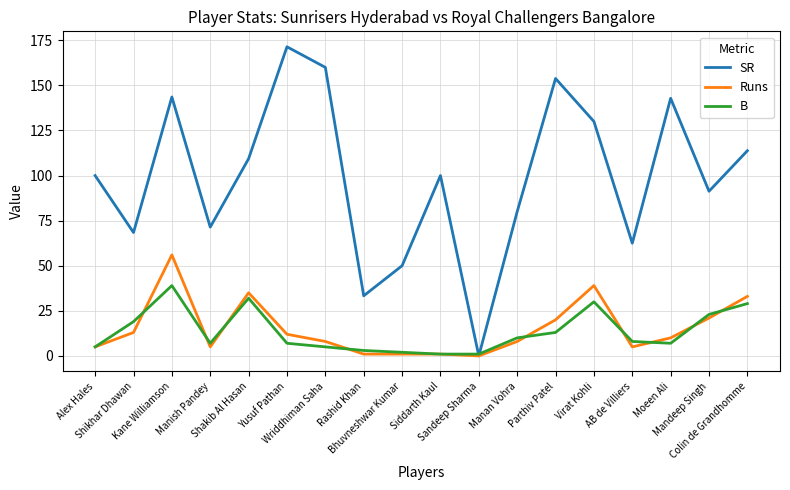

Which series has the largest range (max minus min)?

SR